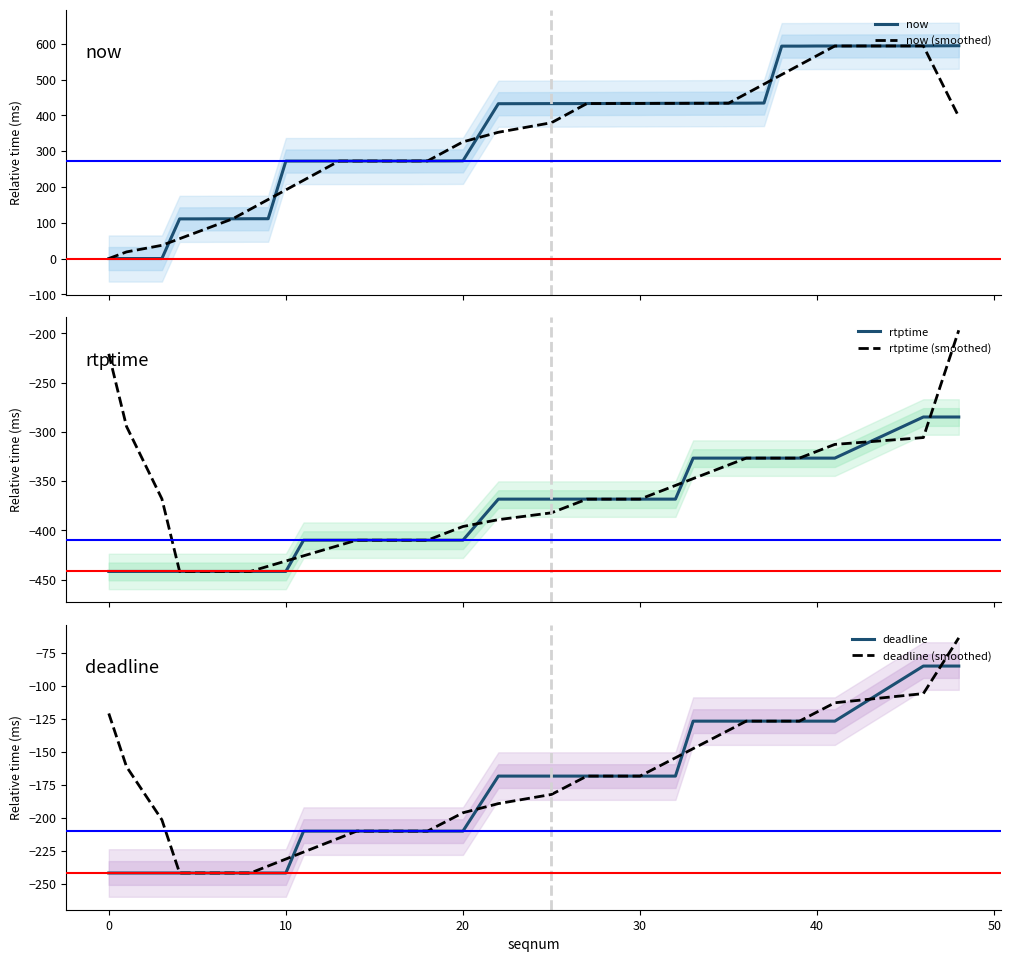

What is the minimum value for rtptime (smoothed)?

-441.6